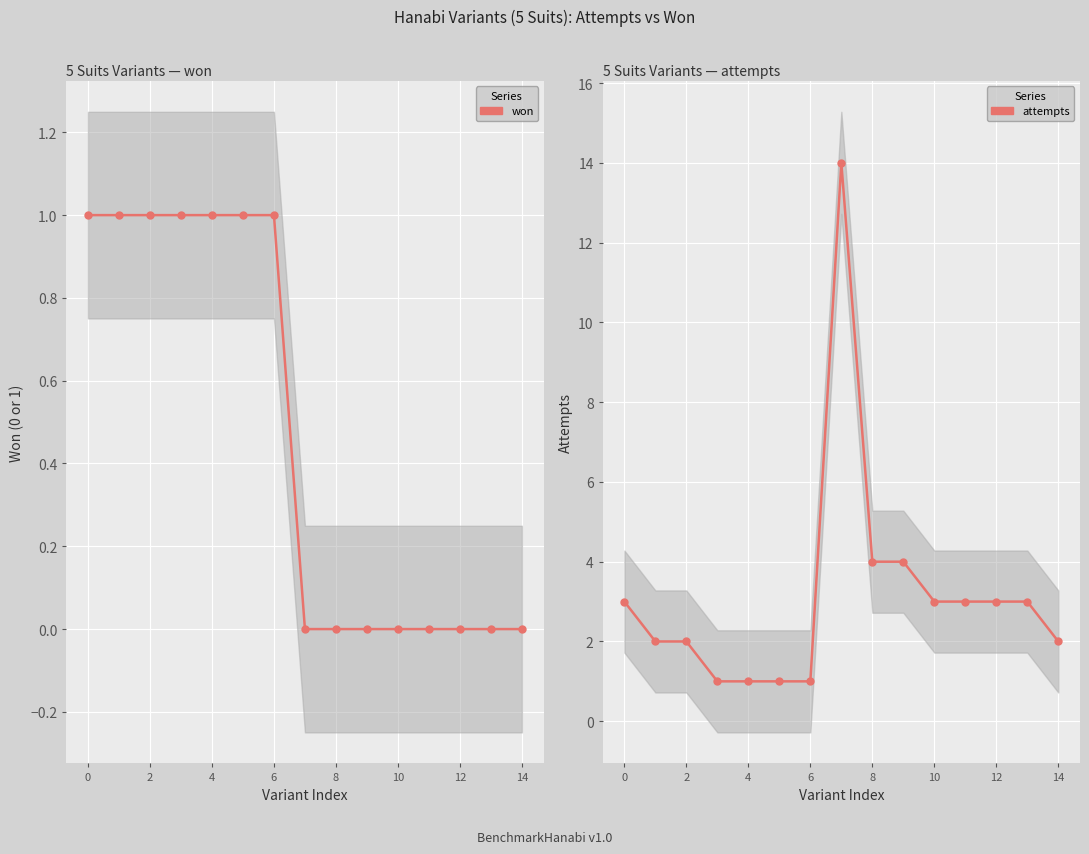

Rank the series by their average value, from lowest to highest.

won, attempts